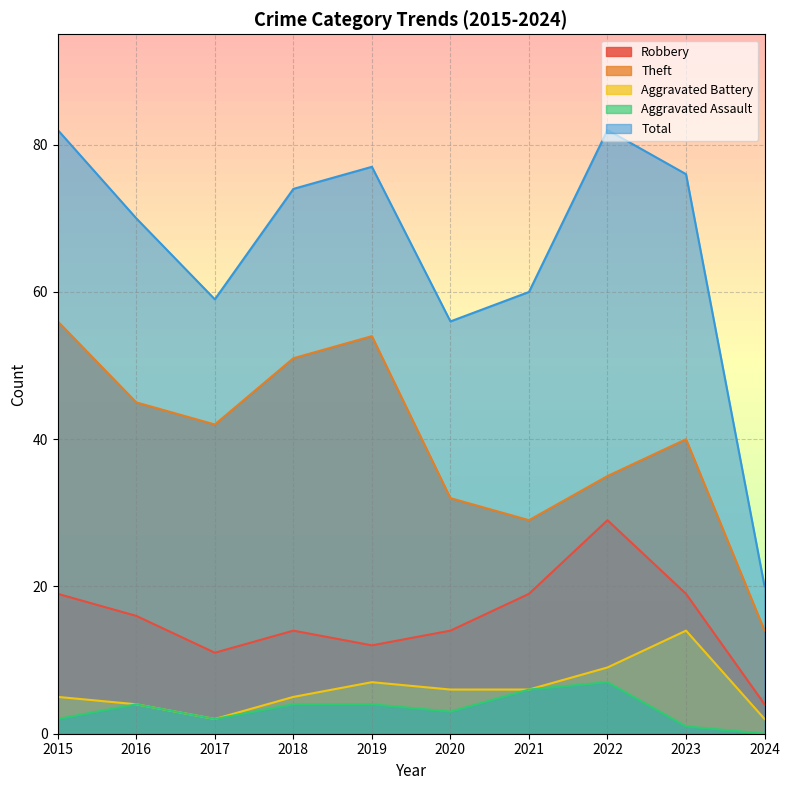

The value of Theft at 2023 is 65. True or false?

False